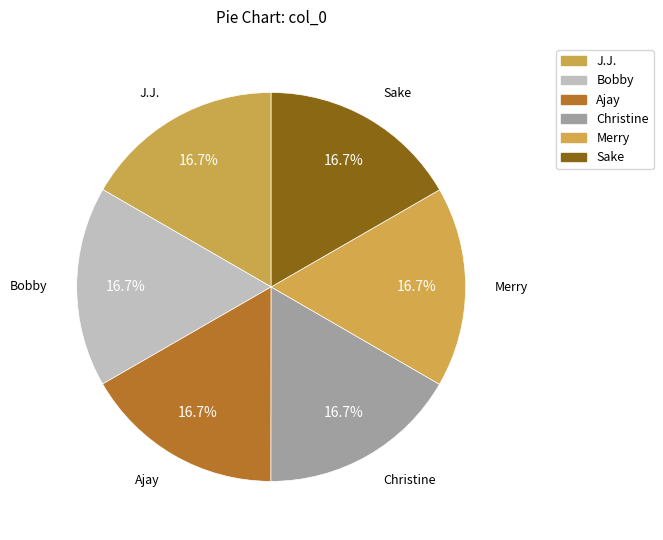

Which category has the biggest portion of the pie?

Sake